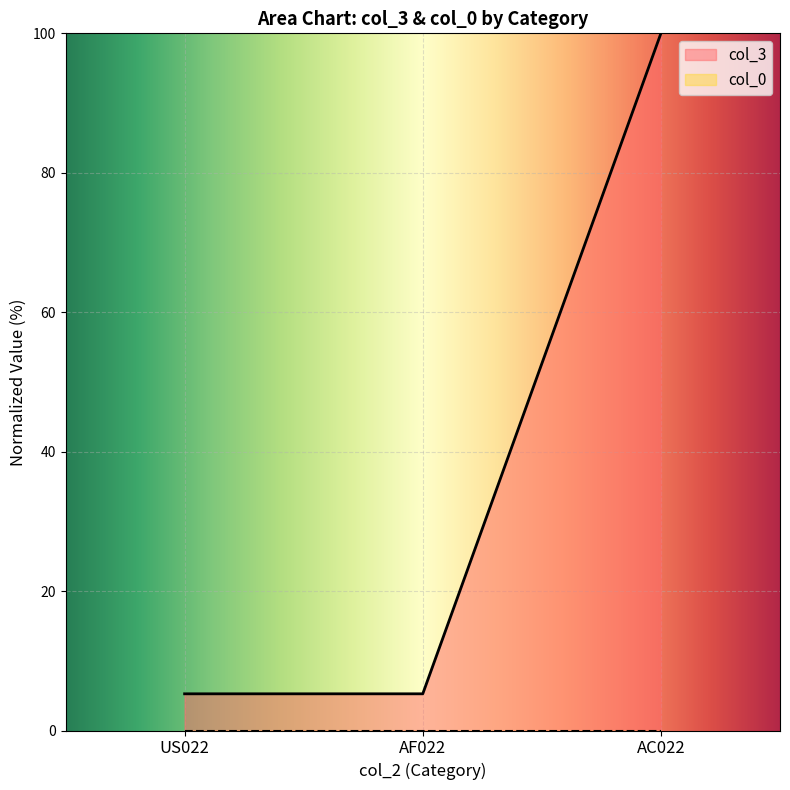

What is the label of the 2nd point from the left?

AF022